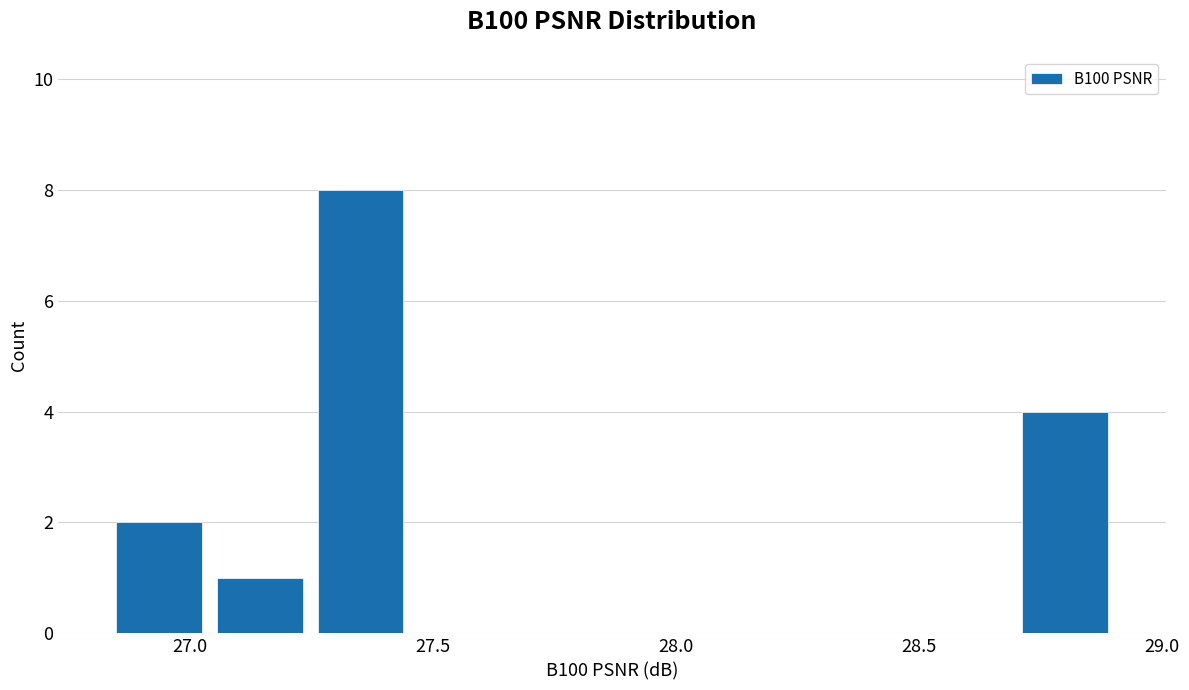

Reading left to right, list every bar in this chart as the range it spans on the x-axis followed by its height. Neither the bar edges nor the heights are printed on the chart, so give them approximately, as read against the axes.

26.85 to 27.05: 2
27.05 to 27.25: 1
27.25 to 27.45: 8
27.45 to 27.65: 0
27.65 to 27.85: 0
27.85 to 28.10: 0
28.10 to 28.30: 0
28.30 to 28.50: 0
28.50 to 28.70: 0
28.70 to 28.90: 4